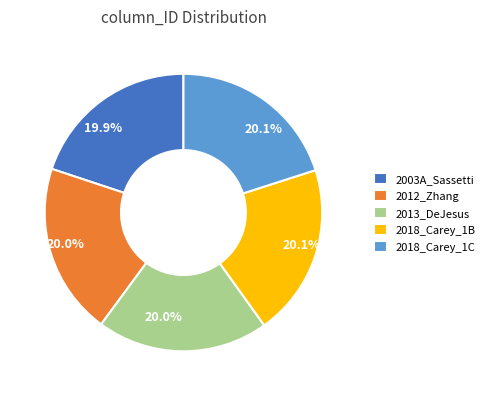

What is the ratio of the value at 2012_Zhang to the value at 2018_Carey_1B?

1.0